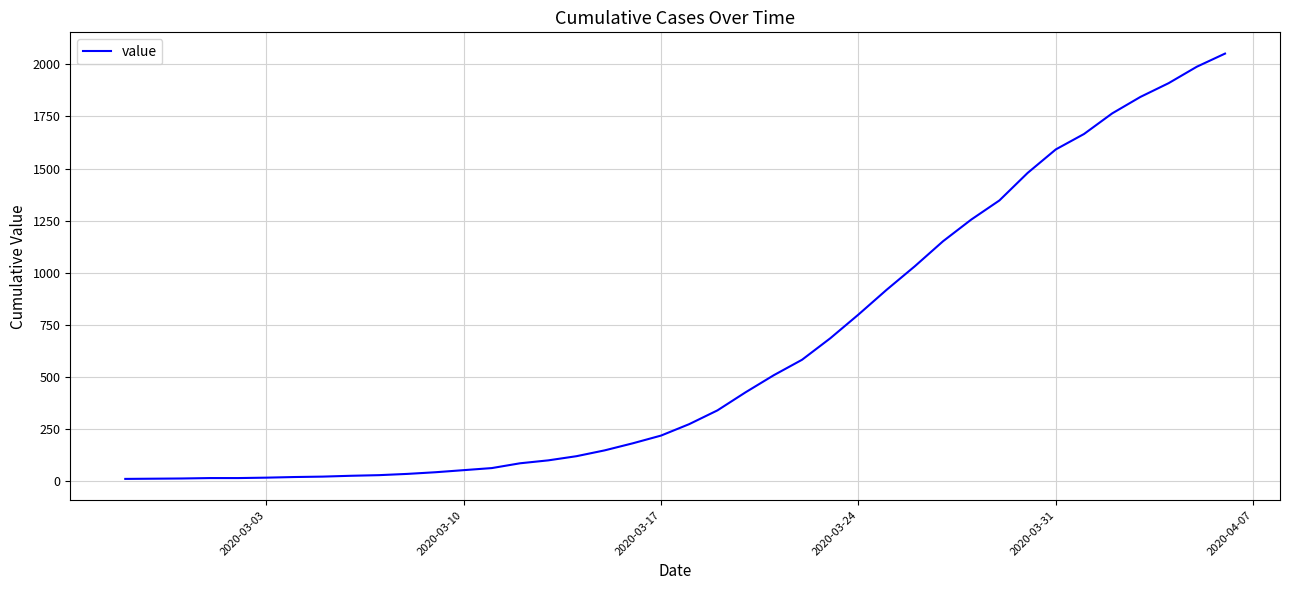

What is the maximum value shown in the chart?

2052